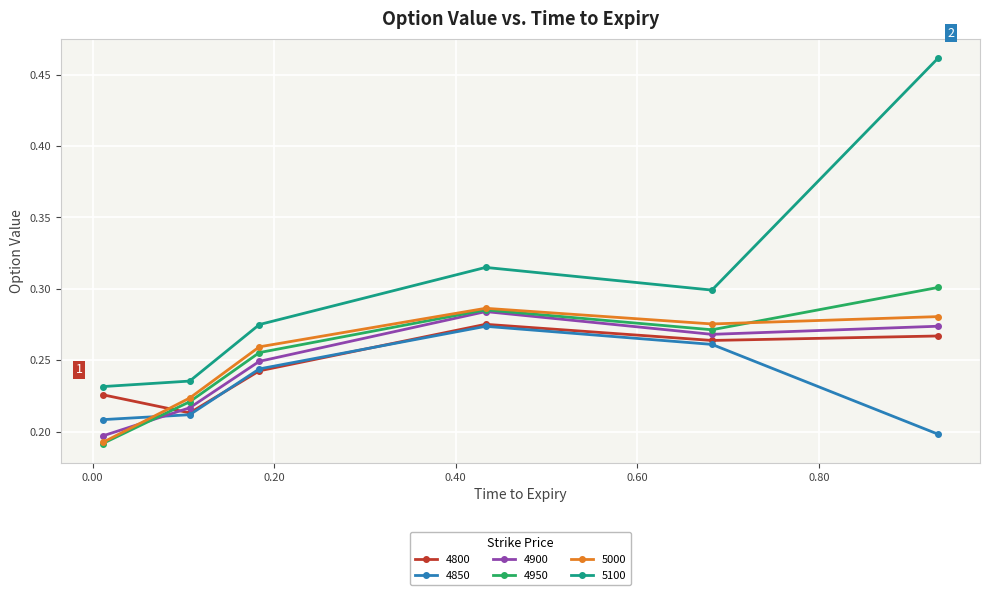

How many lines are shown in the chart?

6